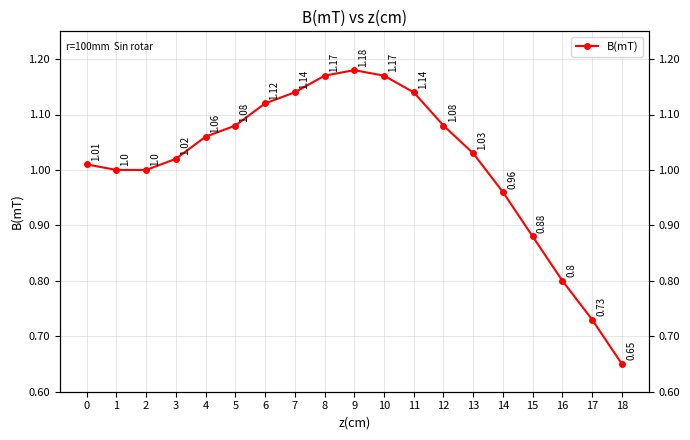

Reading left to right, transcribe all the data shown in this chart.

0=1.0	1=1.0	2=1.0	3=1.0	4=1.1	5=1.1	6=1.1	7=1.1	8=1.2	9=1.2	10=1.2	11=1.1	12=1.1	13=1.0	14=1.0	15=0.9	16=0.8	17=0.7	18=0.7